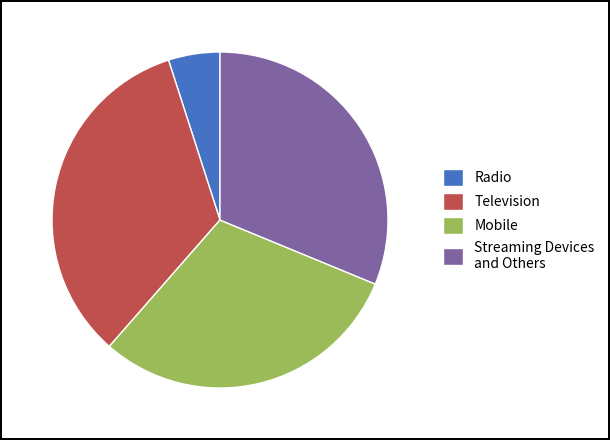

Is the sum of Streaming Devices and Others and Radio greater than half?

No